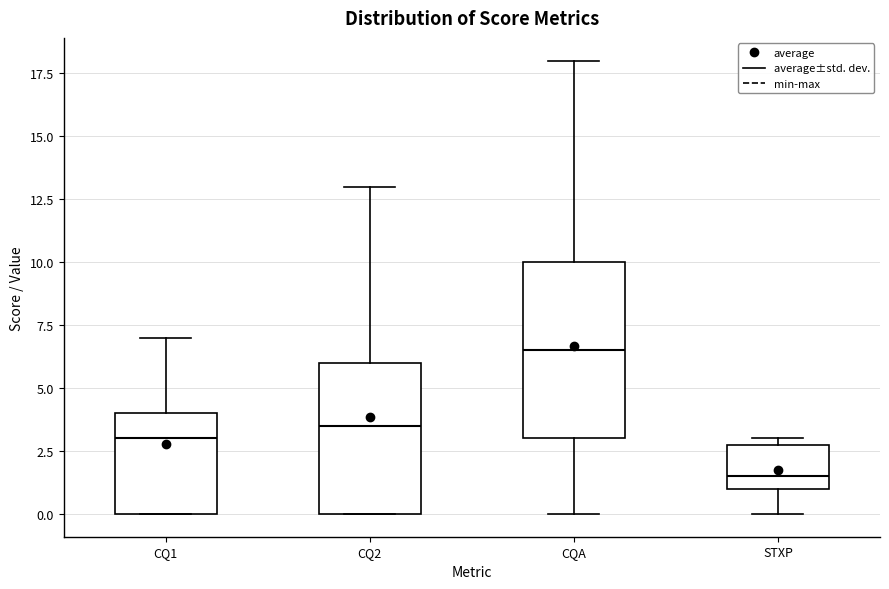

Reading left to right, transcribe this box plot: for each box, give where its median line is, the range the box spans, and where its two whiskers end, as read against the y-axis. The values are not printed on the chart, so give them approximately, as read against the axis.

CQ1: median 3.0, box 0.0 to 4.0, whiskers 0.0 to 7.0
CQ2: median 3.5, box 0.0 to 6.0, whiskers 0.0 to 13.0
CQA: median 6.5, box 3.0 to 10.0, whiskers 0.0 to 18.0
STXP: median 1.5, box 1.0 to 3.0, whiskers 0.0 to 3.0 (just above the box's upper edge)